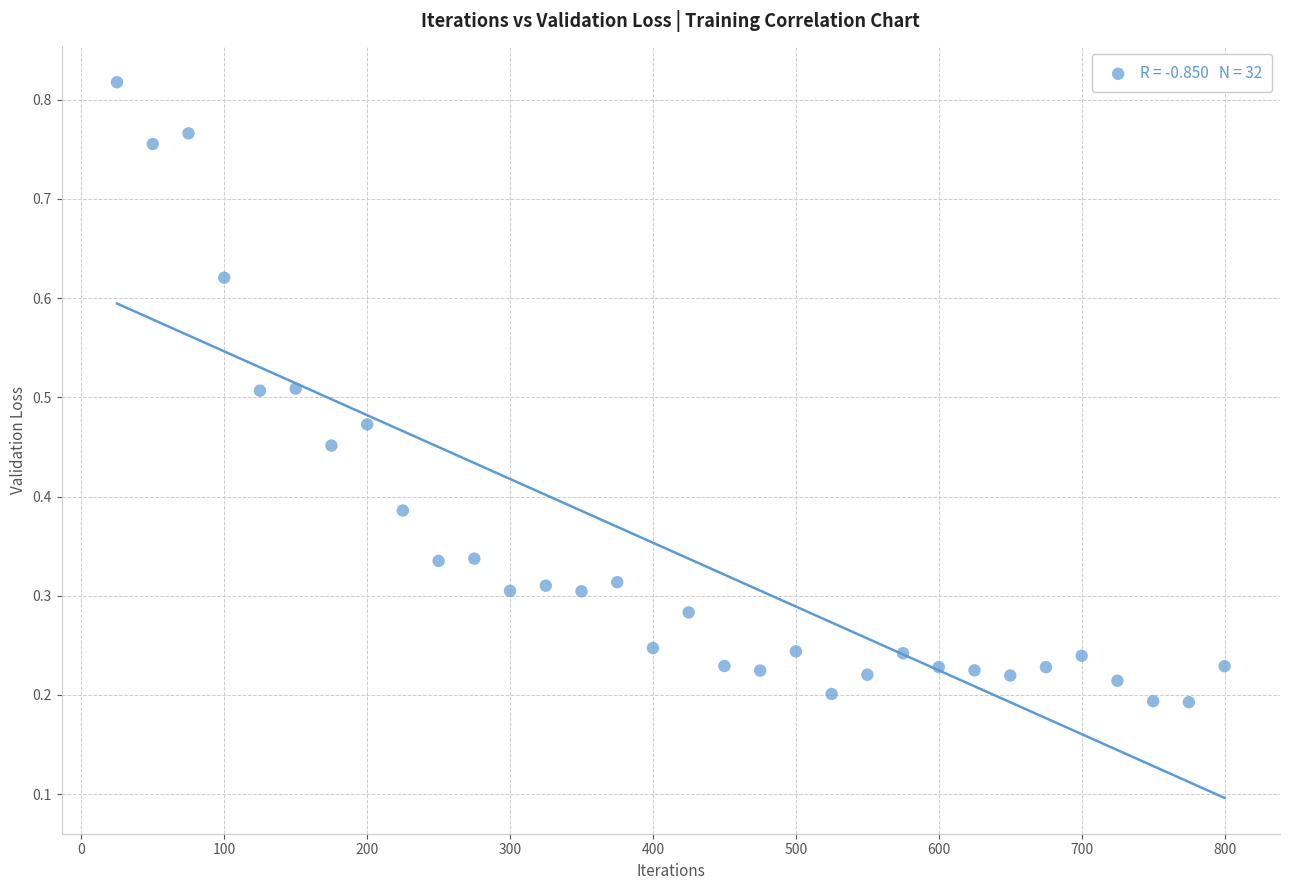

What is the range of X values (max minus min)?

775.0